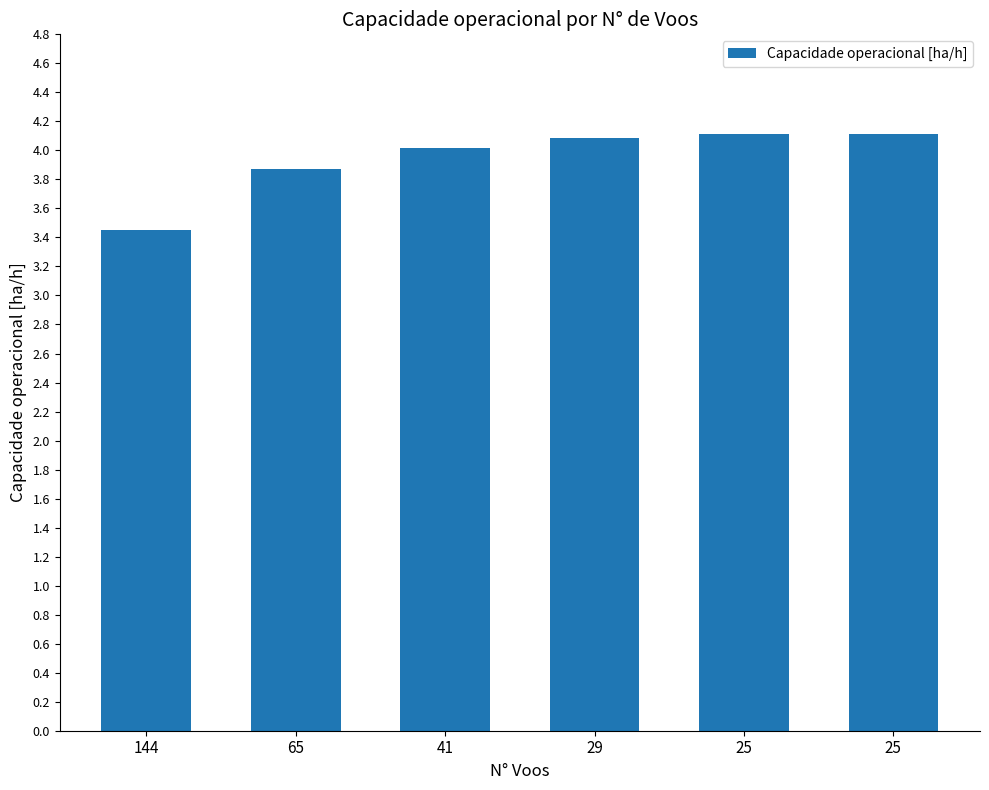

Read the value at 29.

4.1